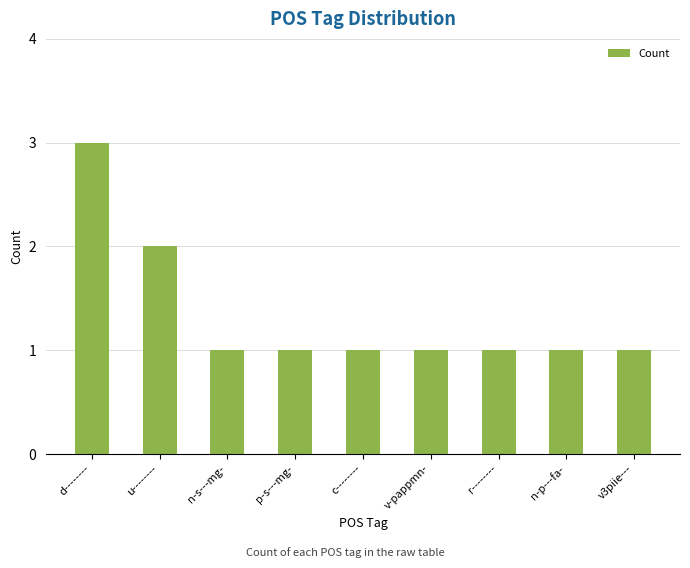

Between d-------- and u--------, which is larger?

d--------